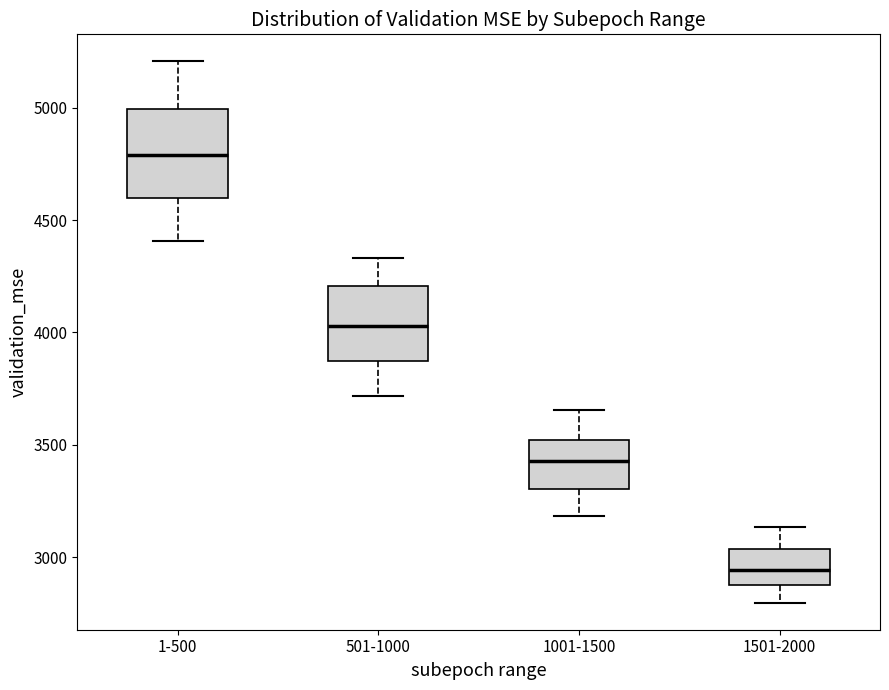

Which box has the highest median line?

1-500